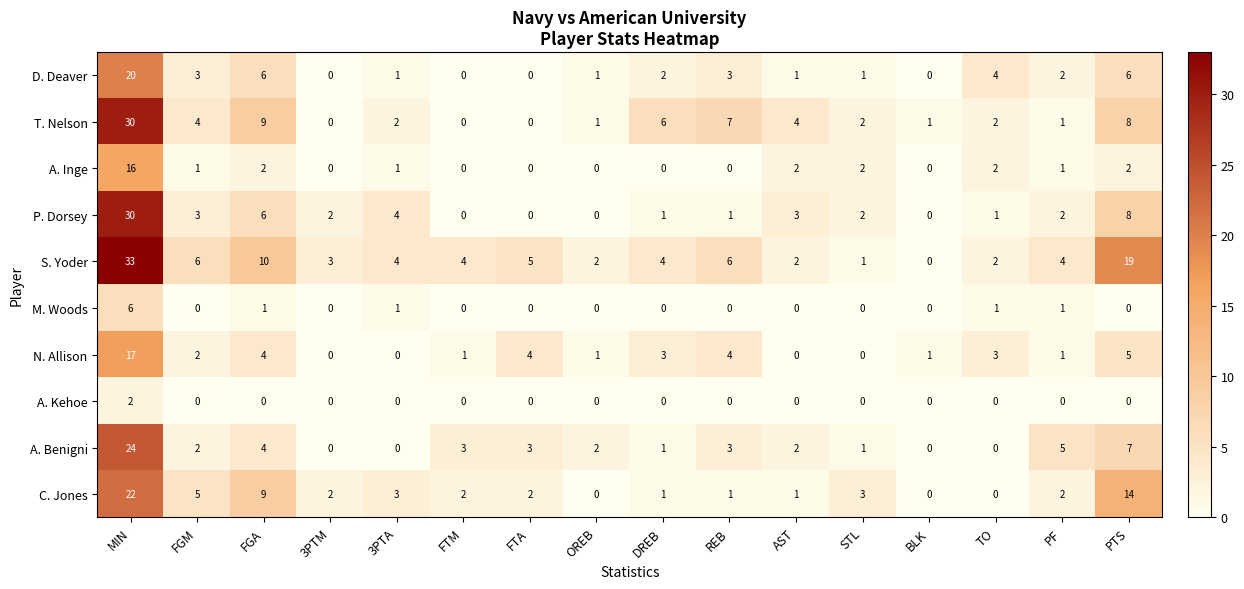

Which category has the highest value across all series?

MIN